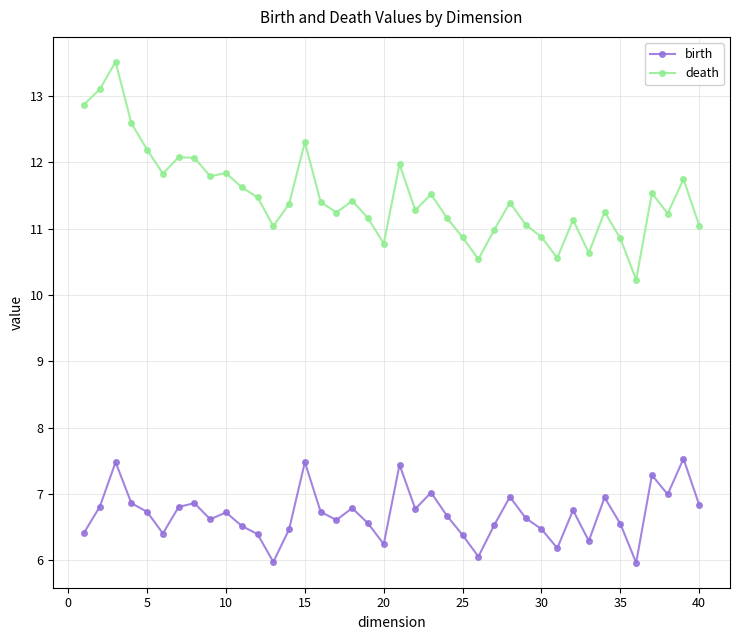

Which series has the largest range (max minus min)?

death